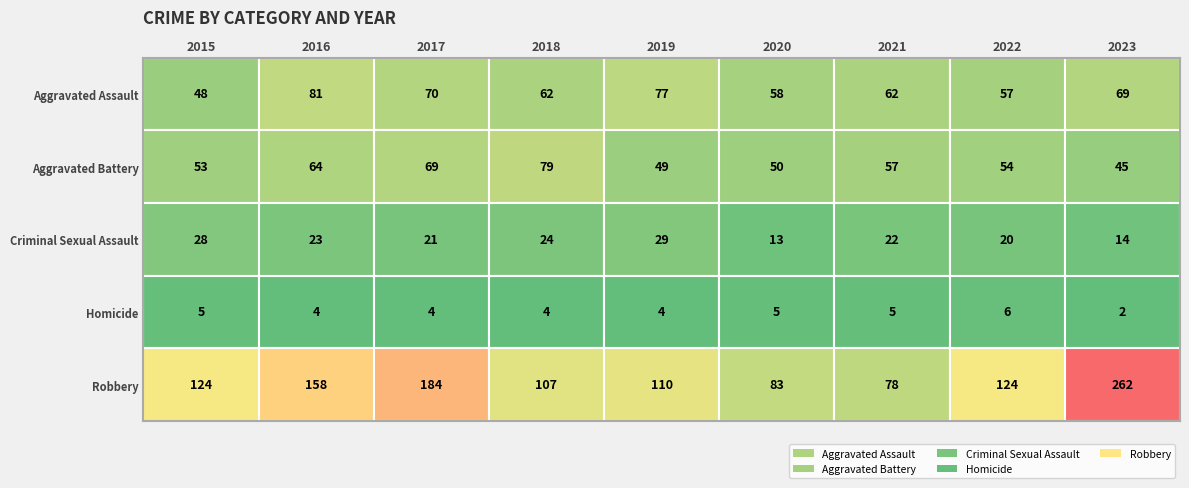

How many Homicide values are between 4 and 5?

7